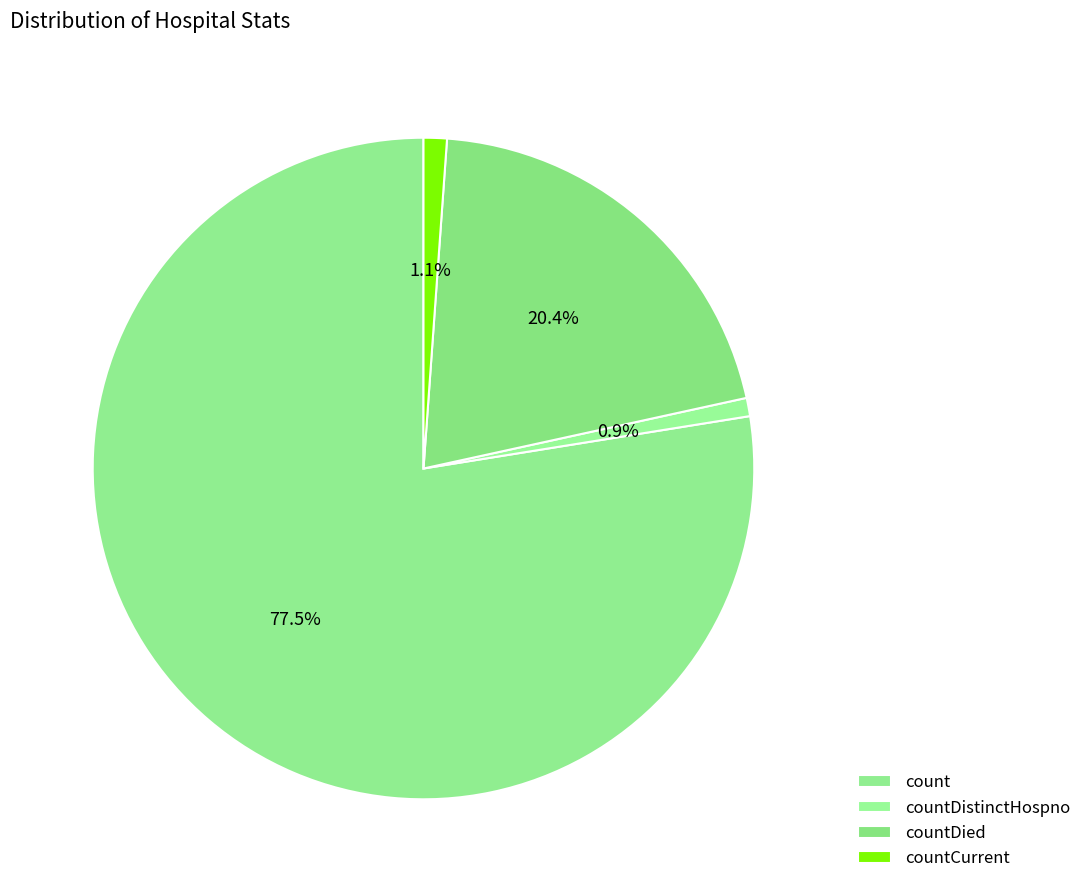

What is the total percentage of countDied and countCurrent?

21.6%